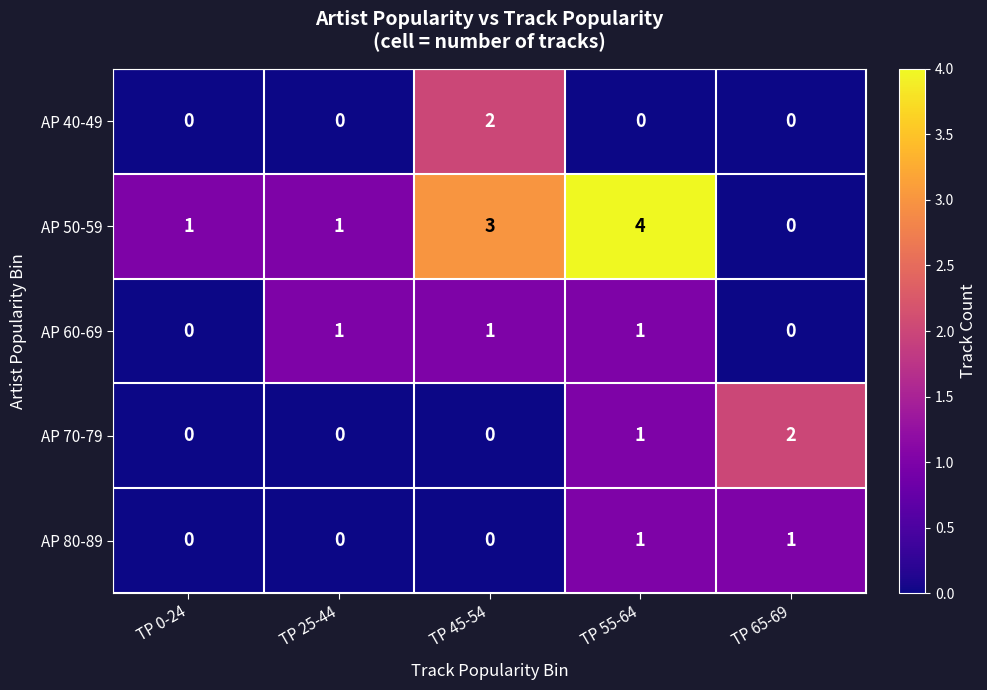

Reading left to right, transcribe all the data shown in this chart.

AP 40-49: TP 0-24=0	TP 25-44=0	TP 45-54=2	TP 55-64=0	TP 65-69=0
AP 50-59: TP 0-24=1	TP 25-44=1	TP 45-54=3	TP 55-64=4	TP 65-69=0
AP 60-69: TP 0-24=0	TP 25-44=1	TP 45-54=1	TP 55-64=1	TP 65-69=0
AP 70-79: TP 0-24=0	TP 25-44=0	TP 45-54=0	TP 55-64=1	TP 65-69=2
AP 80-89: TP 0-24=0	TP 25-44=0	TP 45-54=0	TP 55-64=1	TP 65-69=1